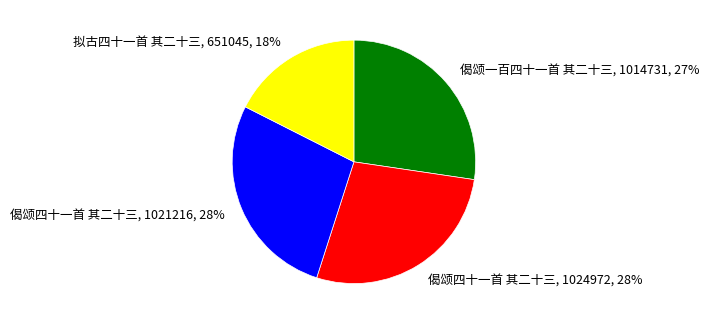

Is there a majority slice in this chart?

No